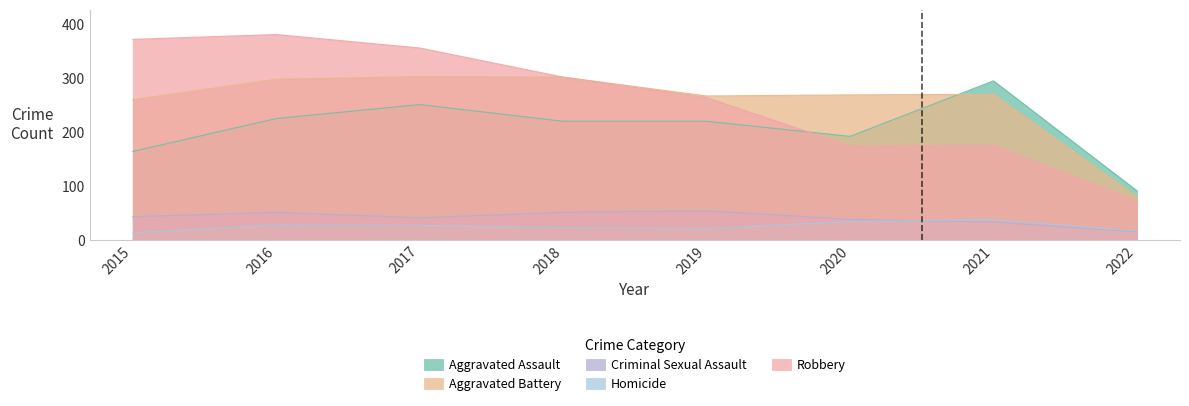

Which series has the largest range (max minus min)?

Robbery